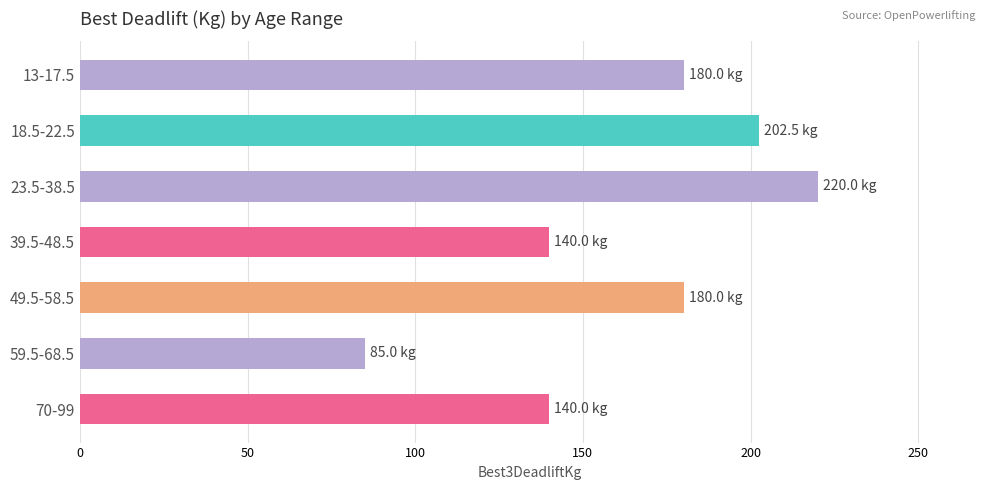

What is the difference between the maximum and second lowest values?

80.0